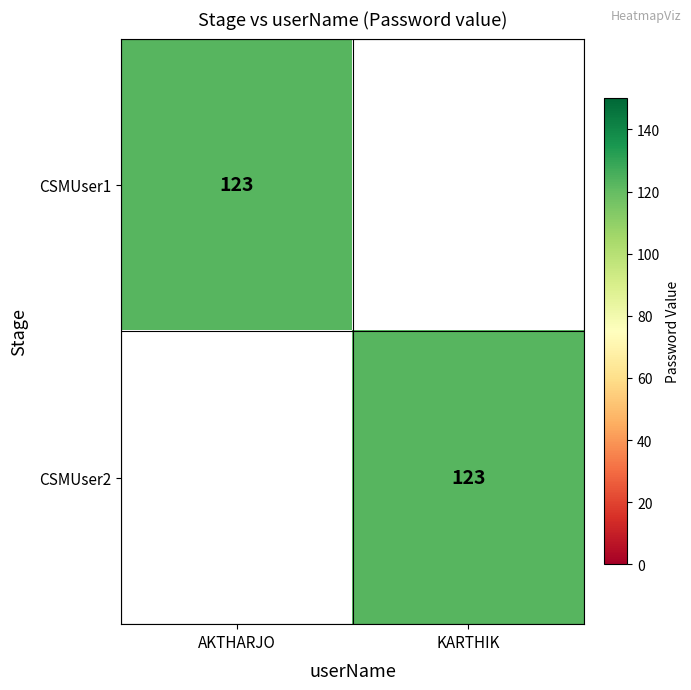

True or false: CSMUser1 has a value of 29 at AKTHARJO.

False